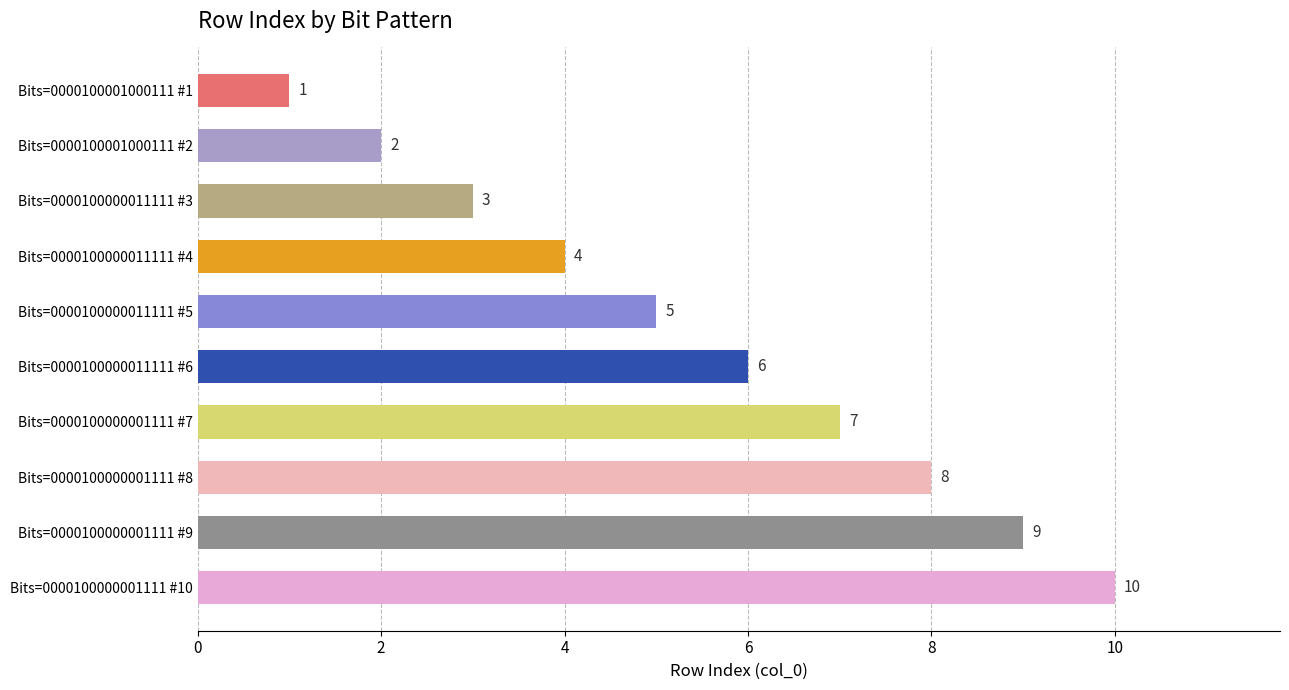

What is the label of the 10th bar from the bottom?

Bits=0000100001000111 #1